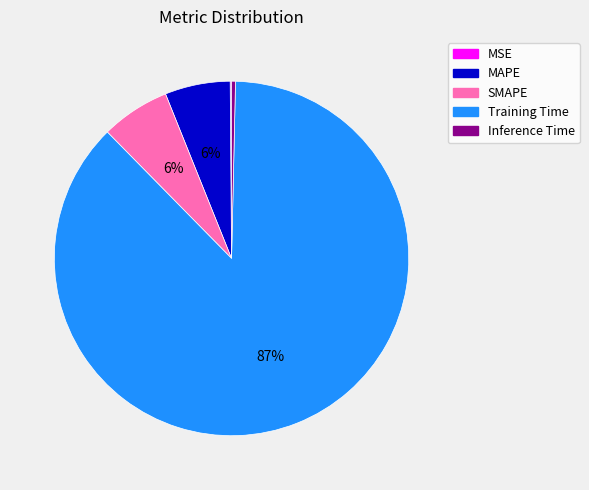

To the nearest percent, what is the average slice percentage?

20%